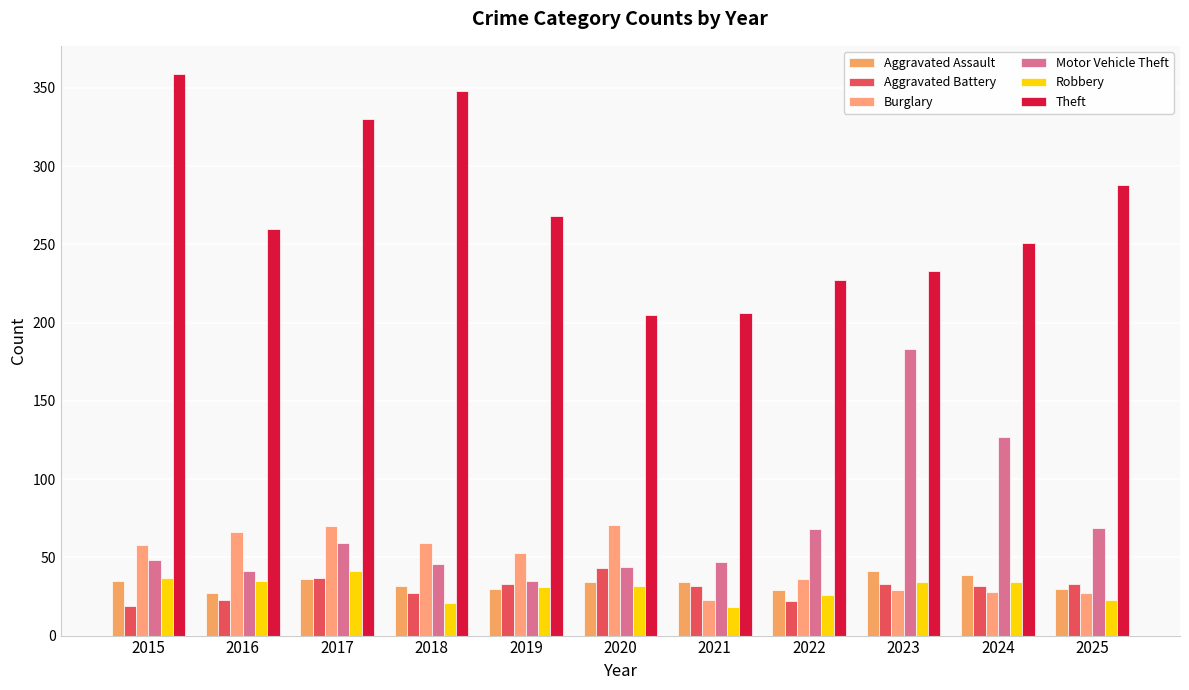

Is the value of Aggravated Assault at 2024 greater than the value of Aggravated Battery at 2020?

No